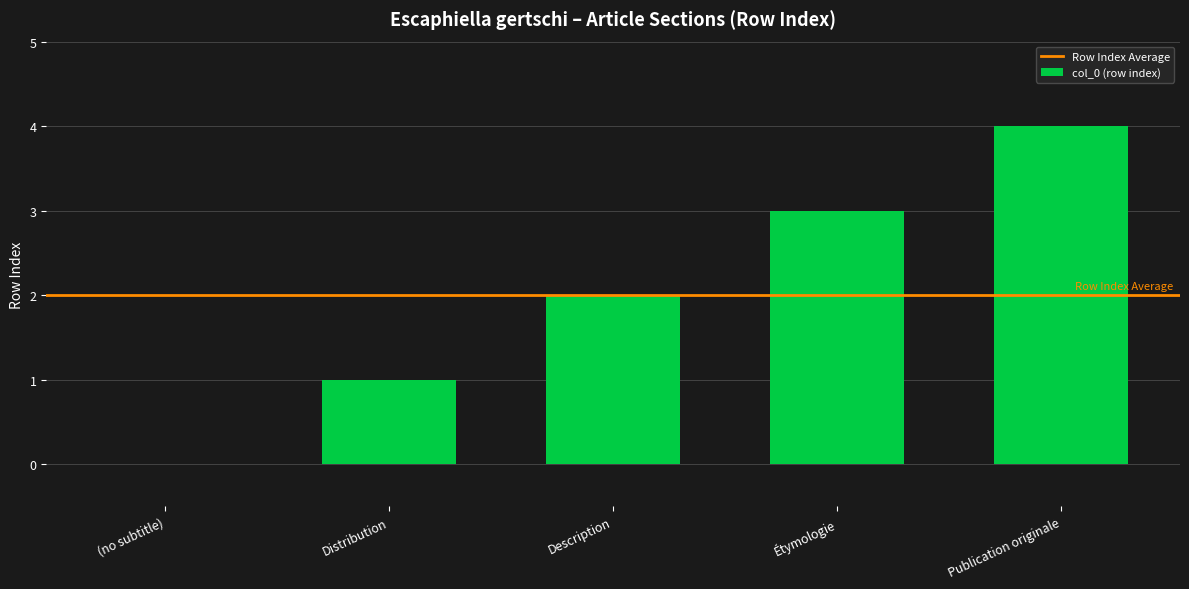

The value at (no subtitle) is 0. True or false?

True